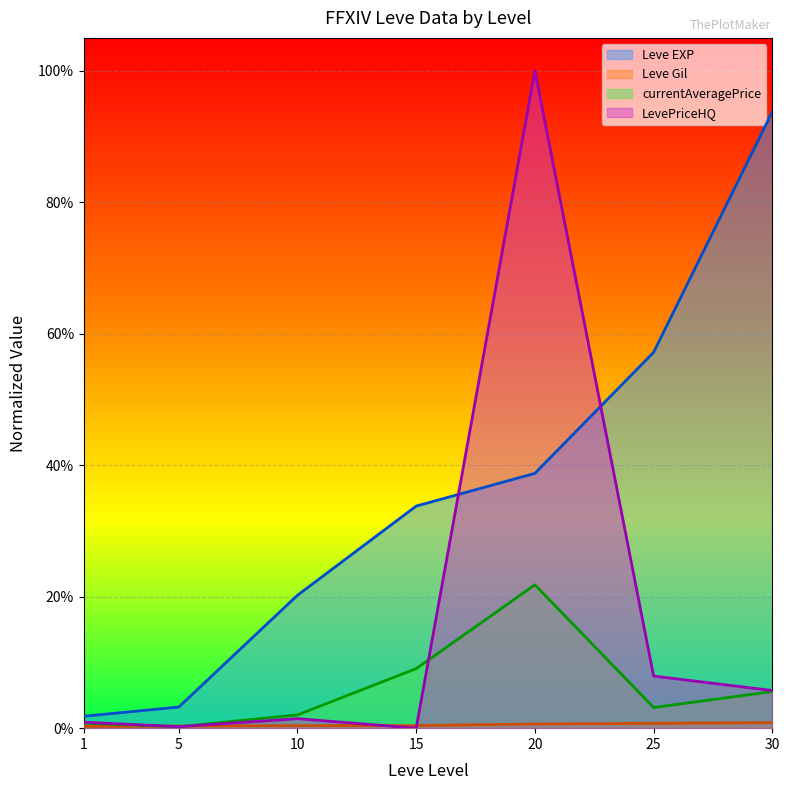

Reading right to left, list all the values displayed in this chart.

Leve EXP: 0.9	0.6	0.4	0.3	0.2	0.0	0.0
Leve Gil: 0.0	0.0	0.0	0.0	0.0	0.0	0.0
currentAveragePrice: 0.1	0.0	0.2	0.1	0.0	0.0	0.0
LevePriceHQ: 0.1	0.1	1.0	0.0	0.0	0.0	0.0